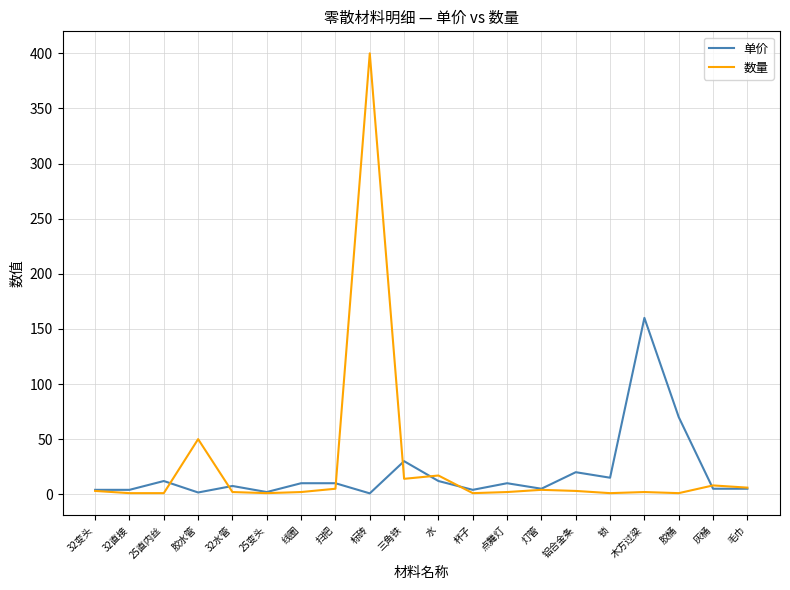

Count the number of data series in this chart.

2